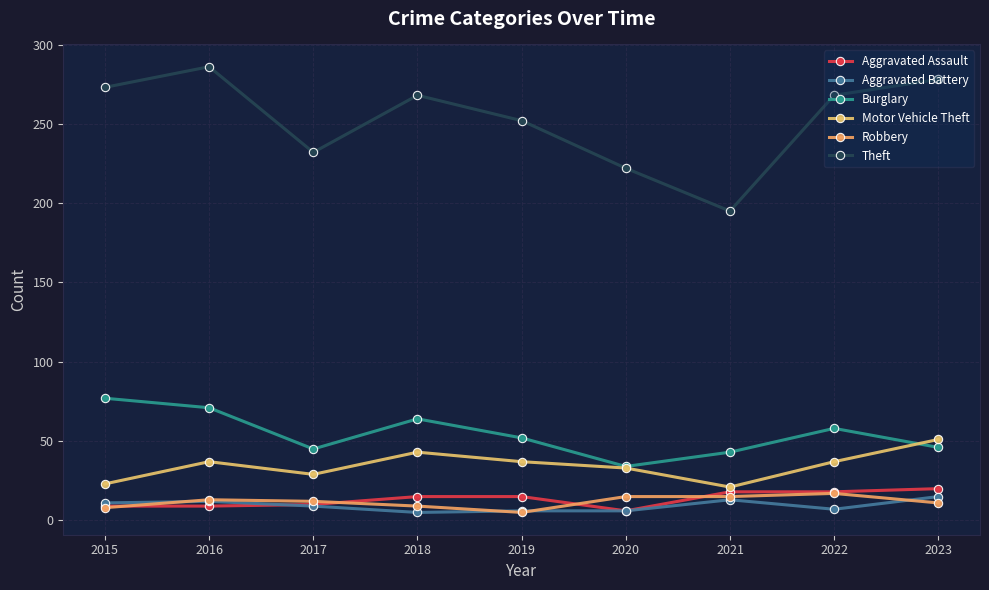

What is the maximum value shown in the chart?

286